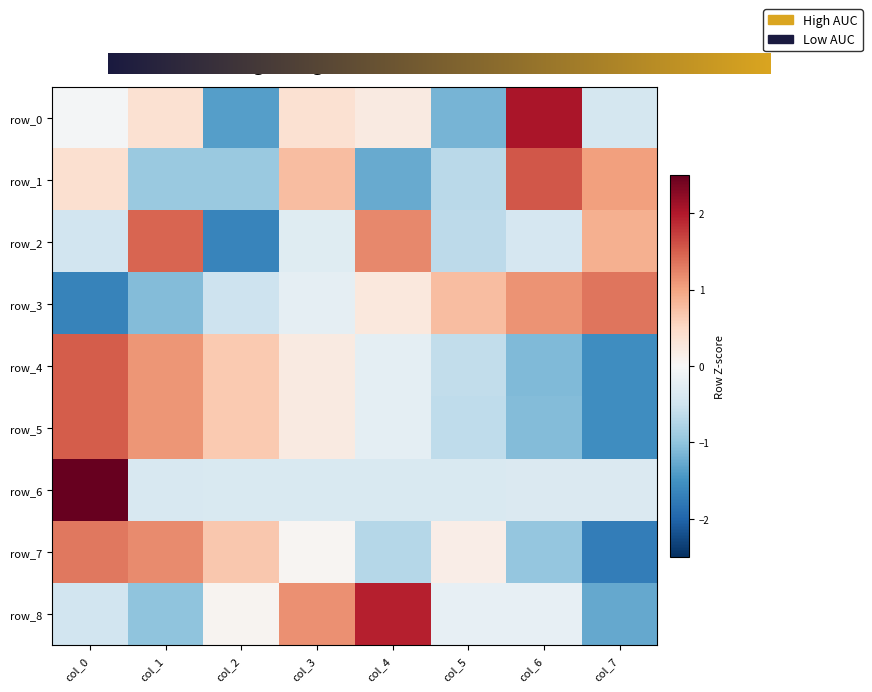

True or false: row_4 has a value of -1.6 at col_7.

True